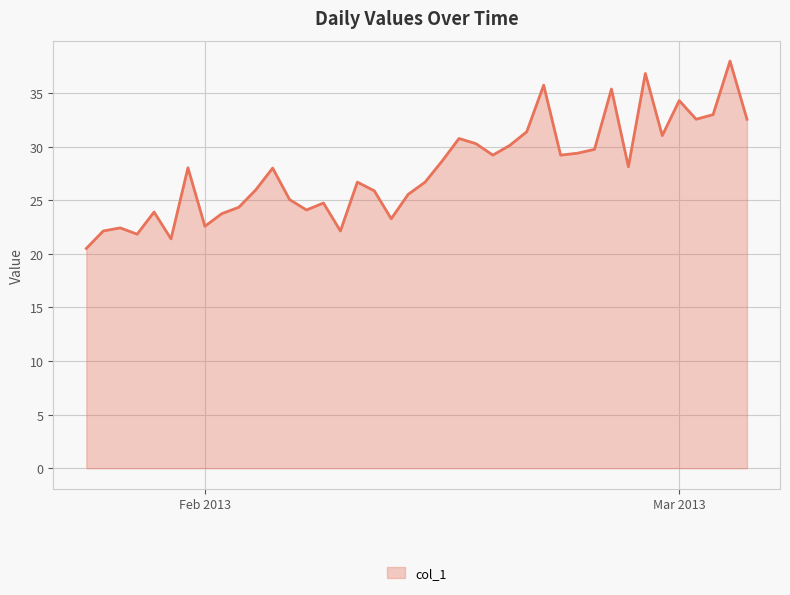

What is the smallest value displayed?

20.5